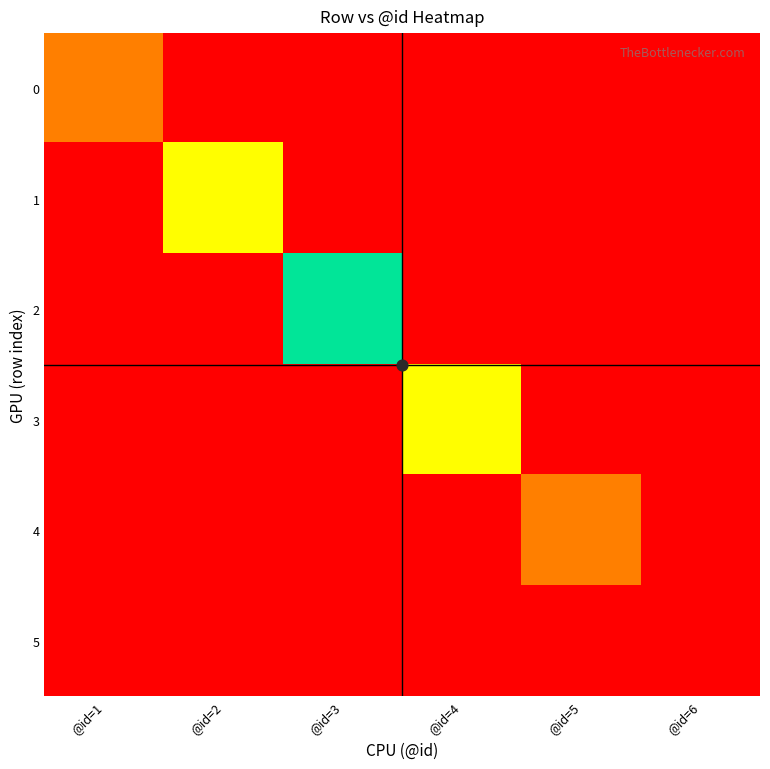

Reading left to right, what are all the values shown in this chart?

0: @id=1=1	@id=2=0	@id=3=0	@id=4=0	@id=5=0	@id=6=0
1: @id=1=0	@id=2=2	@id=3=0	@id=4=0	@id=5=0	@id=6=0
2: @id=1=0	@id=2=0	@id=3=3	@id=4=0	@id=5=0	@id=6=0
3: @id=1=0	@id=2=0	@id=3=0	@id=4=4	@id=5=0	@id=6=0
4: @id=1=0	@id=2=0	@id=3=0	@id=4=0	@id=5=5	@id=6=0
5: @id=1=0	@id=2=0	@id=3=0	@id=4=0	@id=5=0	@id=6=6